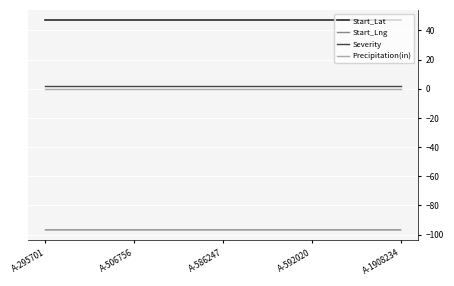

What is the minimum value shown in the chart?

-96.8